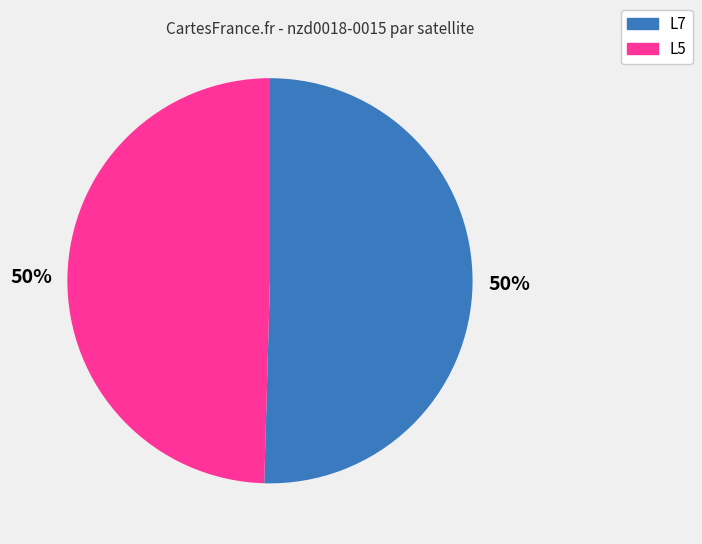

To the nearest percent, what percentage of the pie is L5?

50%